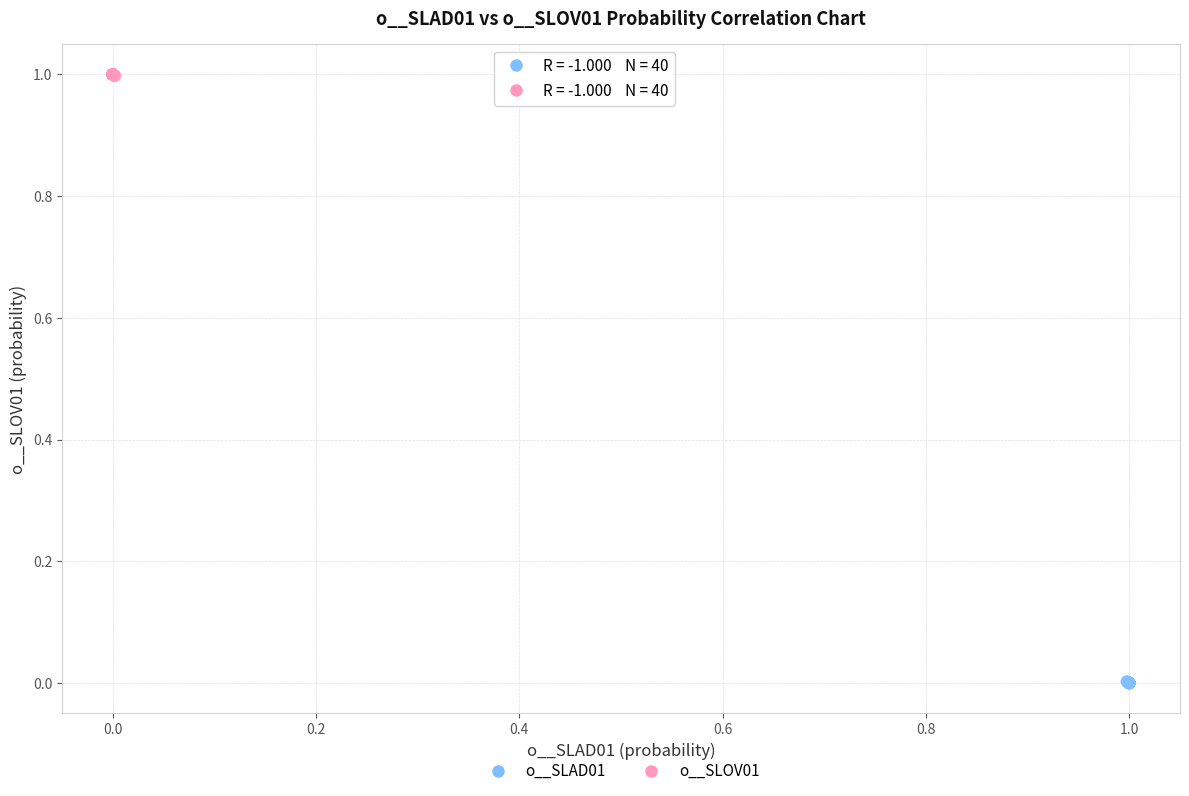

Which series reaches the maximum Y coordinate?

o__SLOV01